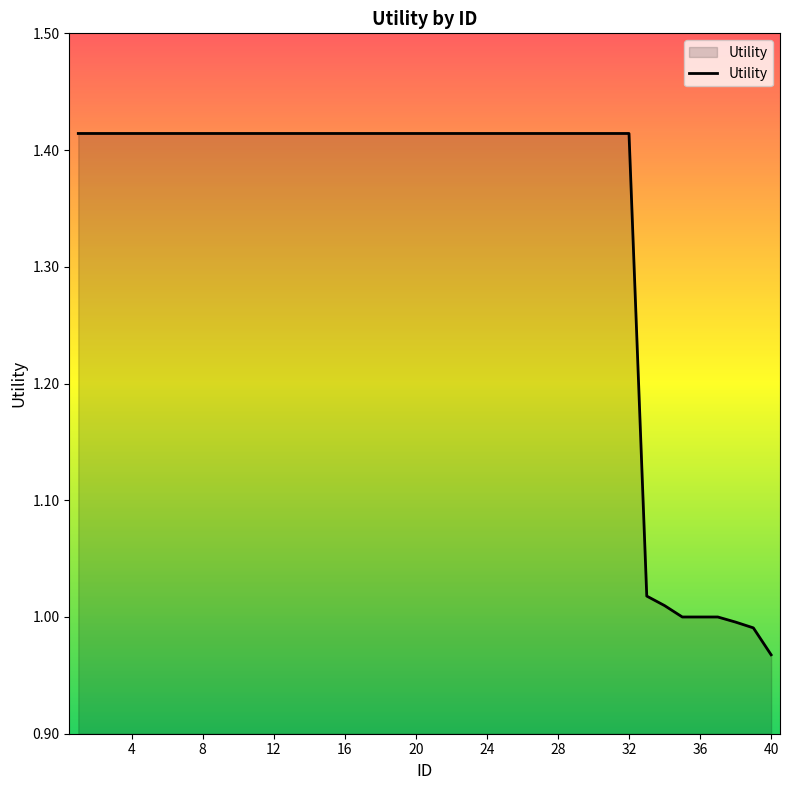

What is the difference between the maximum and minimum values?

0.4